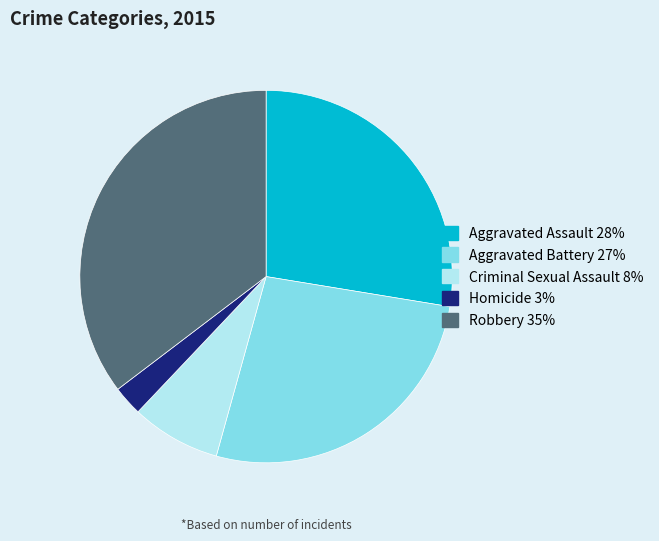

Is it true that Homicide is 11% of the pie?

False